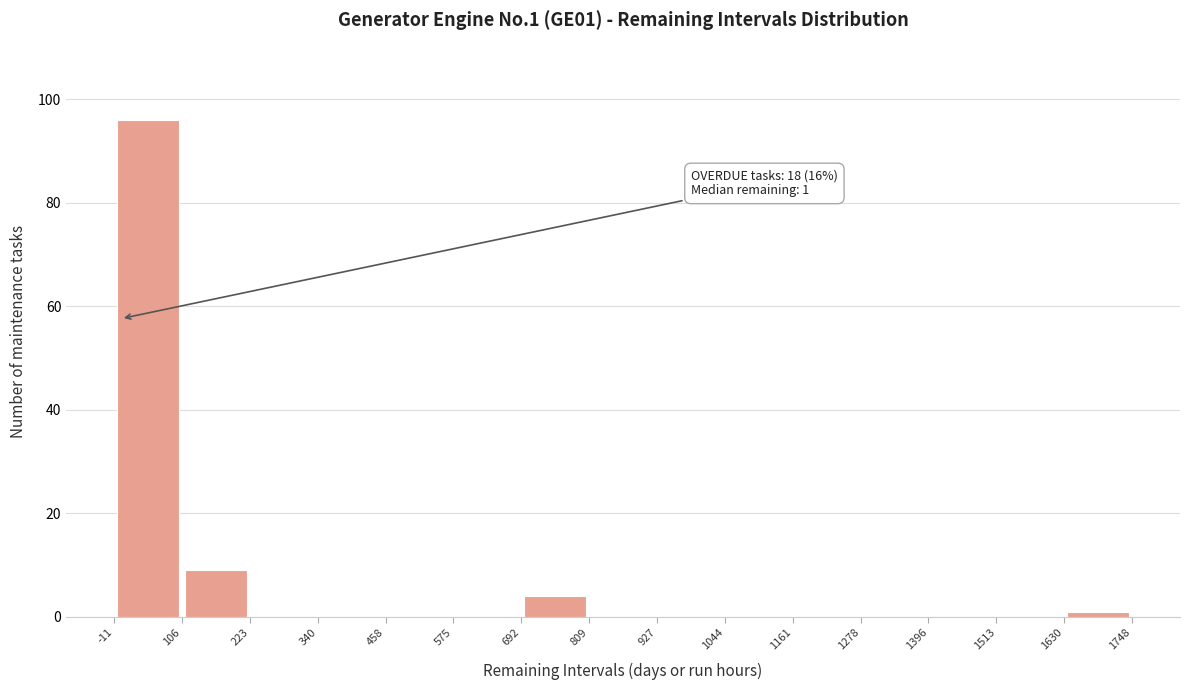

Which range on the x-axis has the tallest bar?

-11 to 106